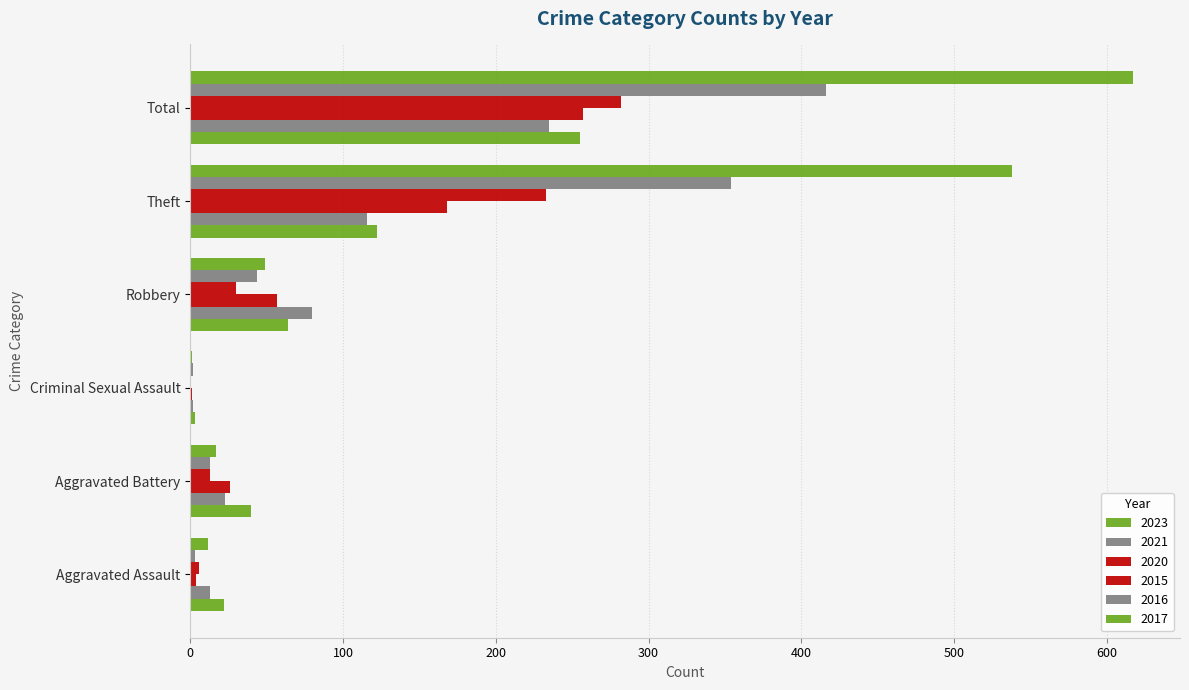

Where does the 2020 series first go above 57?

Theft